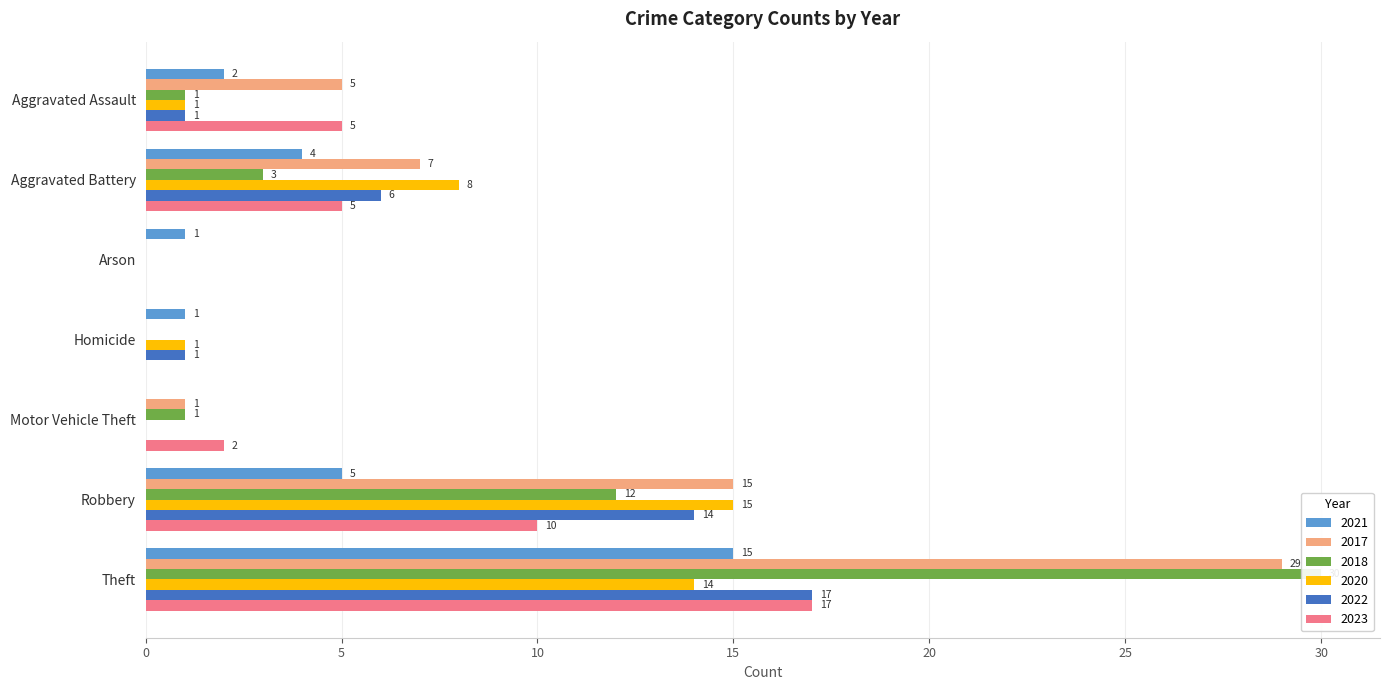

At which label does 2022 first exceed 1?

Aggravated Battery